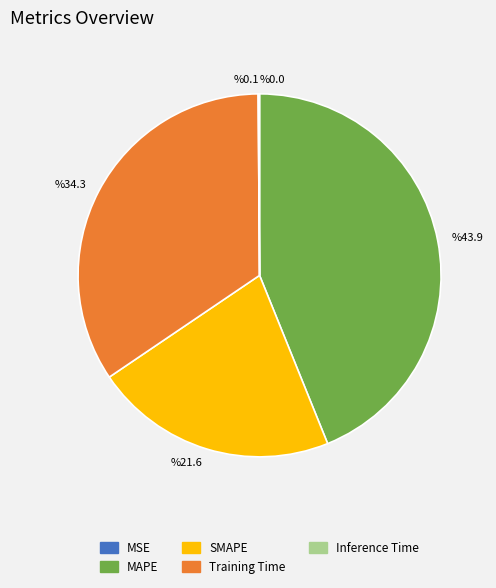

Does %21.6 account for over 50% of the chart?

No